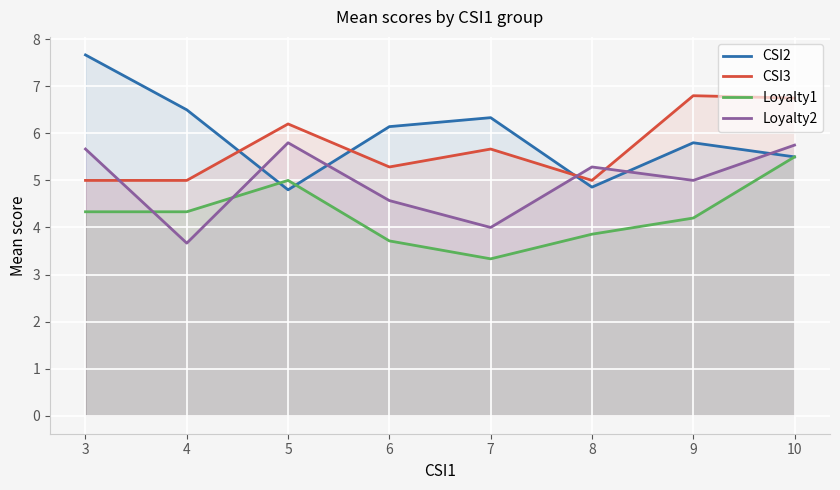

At which label is Loyalty2 closest to 4?

7